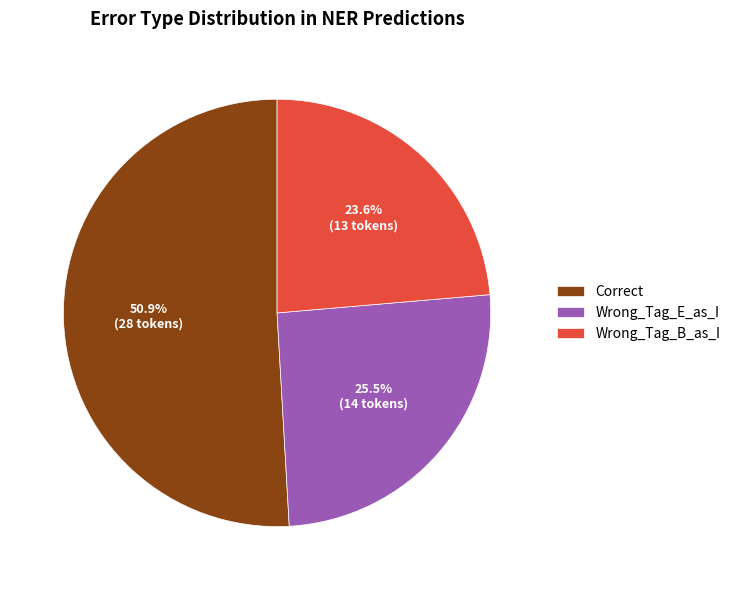

What percentage is the Wrong_Tag_B_as_I slice, to the nearest percent?

24%